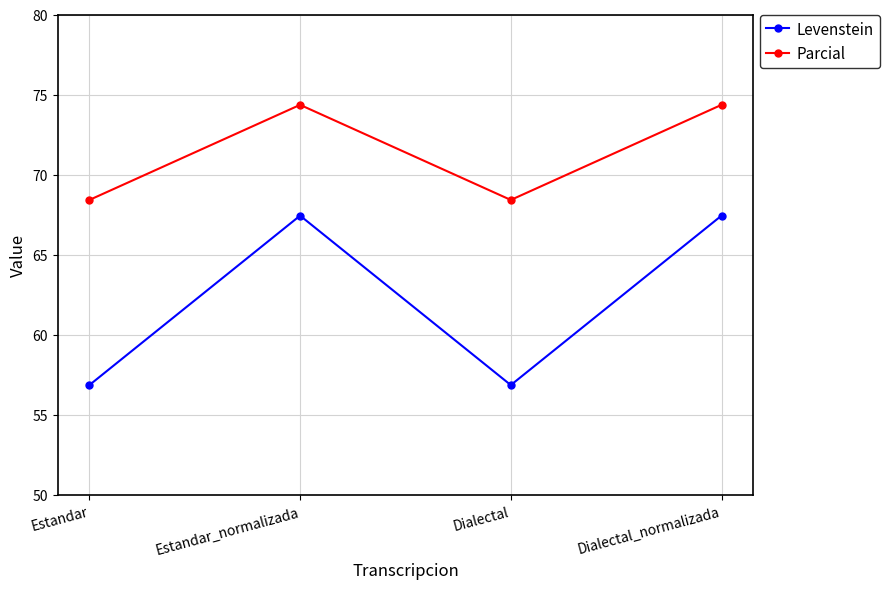

List the series in order of their peak value, highest first.

Parcial, Levenstein